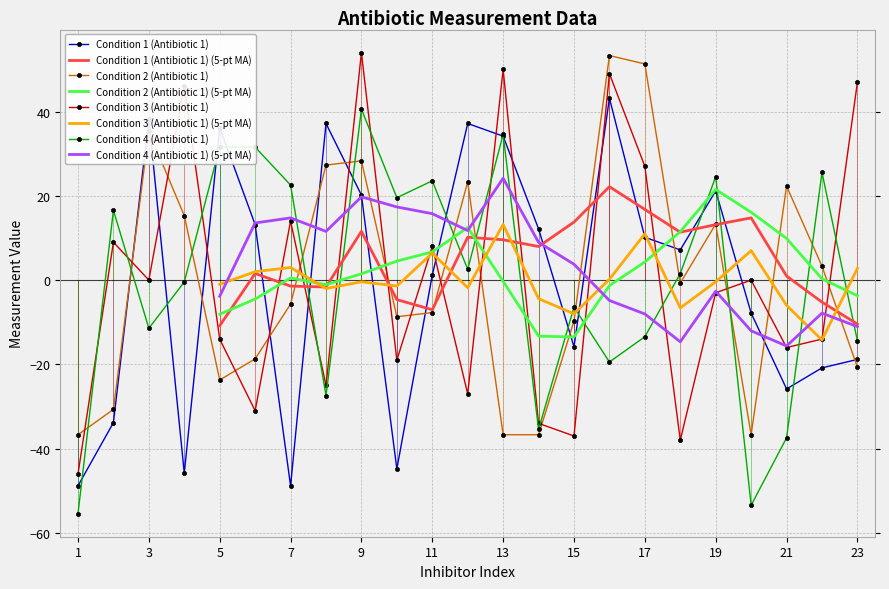

Reading left to right, extract all data points from this chart.

Condition 1 (Antibiotic 1): -48.8	-33.8	38.2	-45.8	36.2	13.2	-48.8	37.2	20.2	-44.8	1.2	37.2	34.2	12.2	-15.8	43.2	10.2	7.2	21.2	-7.8	-25.8	-20.8	-18.8
Condition 2 (Antibiotic 1): -36.7	-30.7	35.3	15.3	-23.7	-18.7	-5.7	27.3	28.3	-8.7	-7.7	23.3	-36.7	-36.7	-9.7	53.3	51.3	-0.7	13.3	-36.7	22.3	3.3	-20.7
Condition 3 (Antibiotic 1): -46.0	9.0	0.0	46.0	-14.0	-31.0	14.0	-25.0	54.0	-19.0	8.0	-27.0	50.0	-34.0	-37.0	49.0	27.0	-38.0	-3.0	0.0	-16.0	-14.0	47.0
Condition 4 (Antibiotic 1): -55.4	16.6	-11.4	-0.4	31.6	31.6	22.6	-27.4	40.6	19.6	23.6	2.6	34.6	-35.4	-6.4	-19.4	-13.4	1.6	24.6	-53.4	-37.4	25.6	-14.4